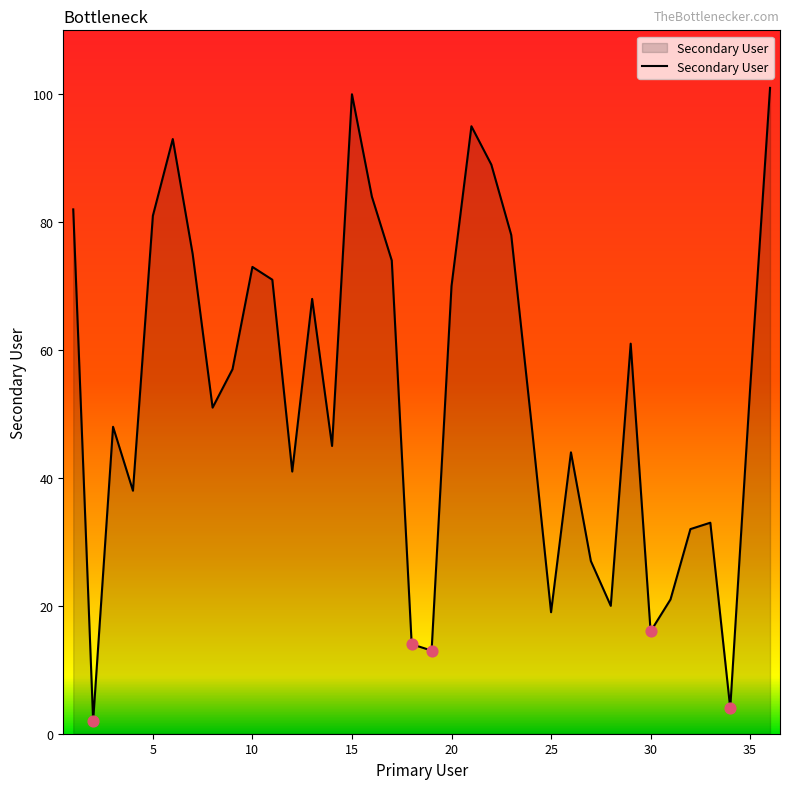

What is the greatest value displayed?

101